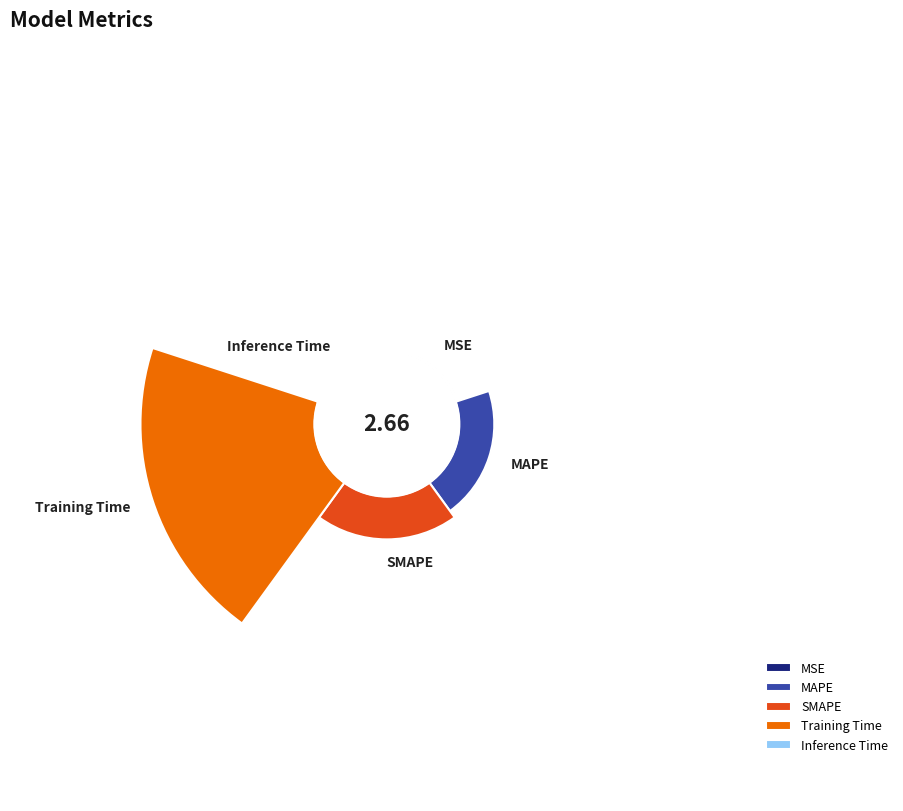

The Training Time slice represents 69% of the pie. True or false?

True